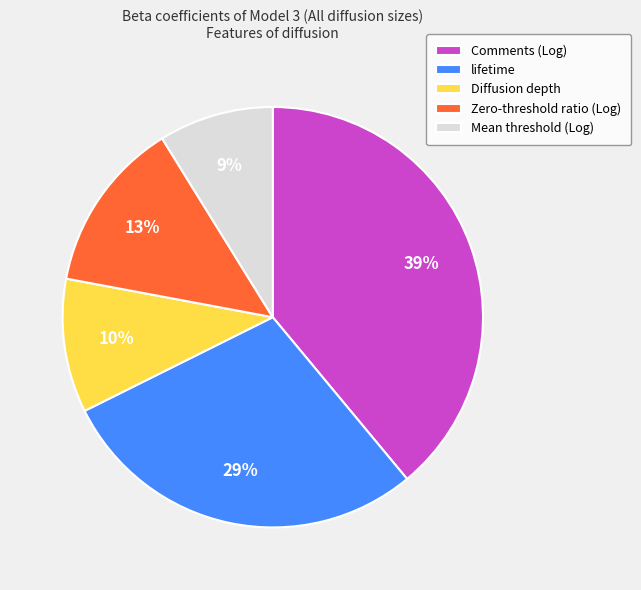

Is the sum of Mean threshold (Log) and lifetime greater than half?

No